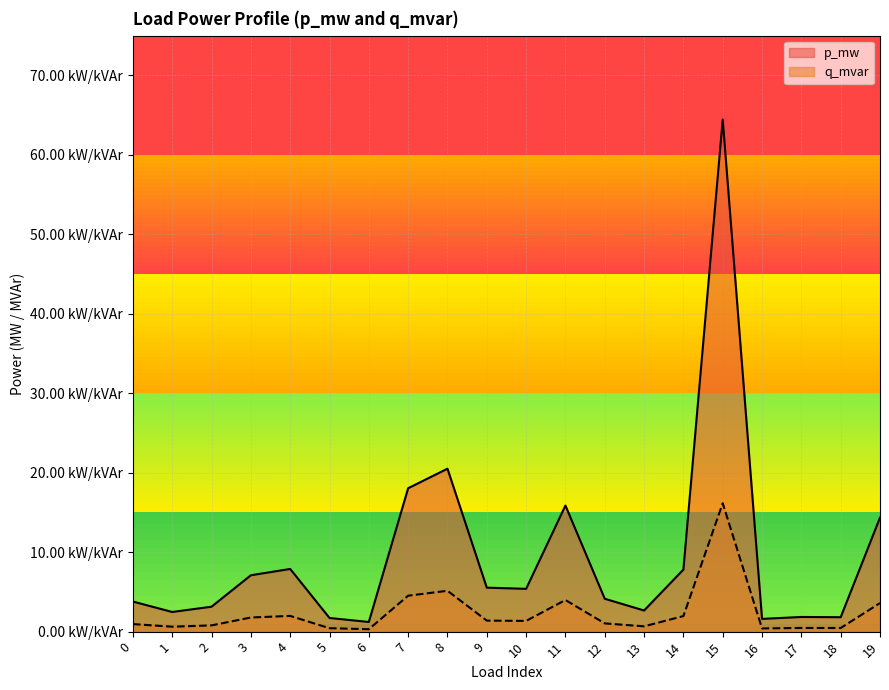

True or false: q_mvar has a value of 0.0 at 2.

True